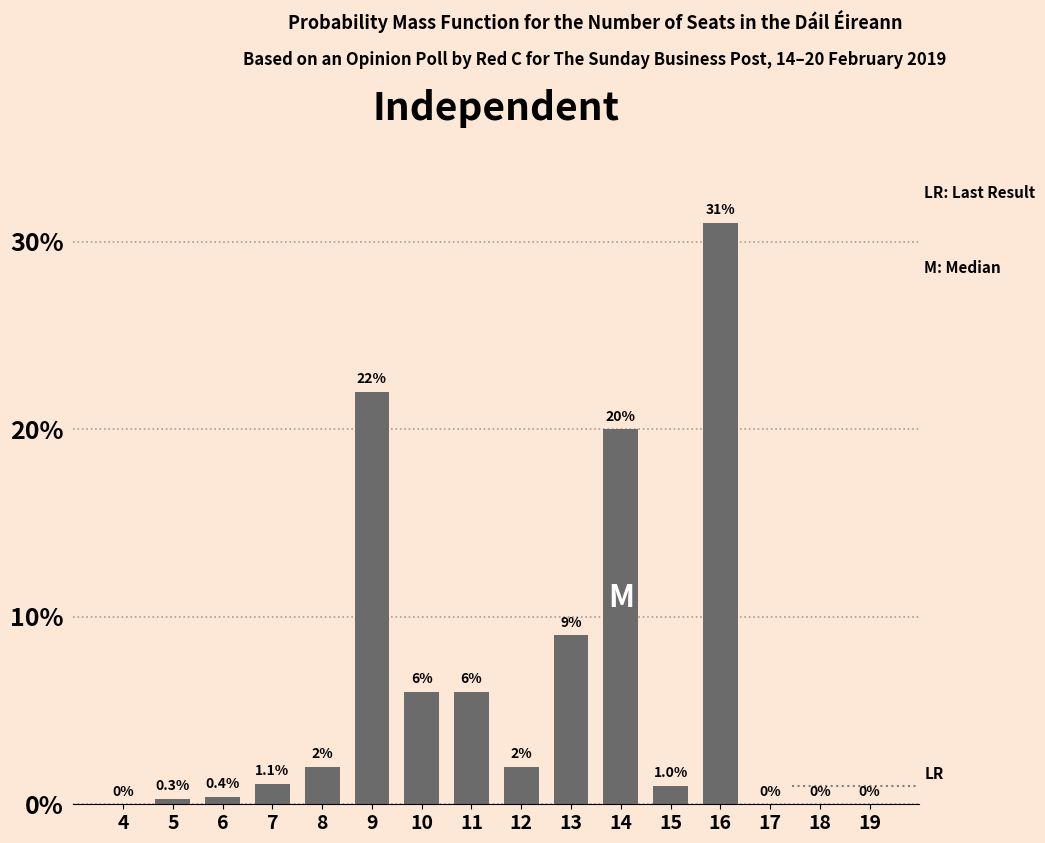

Reading right to left, extract all data points from this chart.

19=0.0	18=0.0	17=0.0	16=31.0	15=1.0	14=20.0	13=9.0	12=2.0	11=6.0	10=6.0	9=22.0	8=2.0	7=1.1	6=0.4	5=0.3	4=0.0